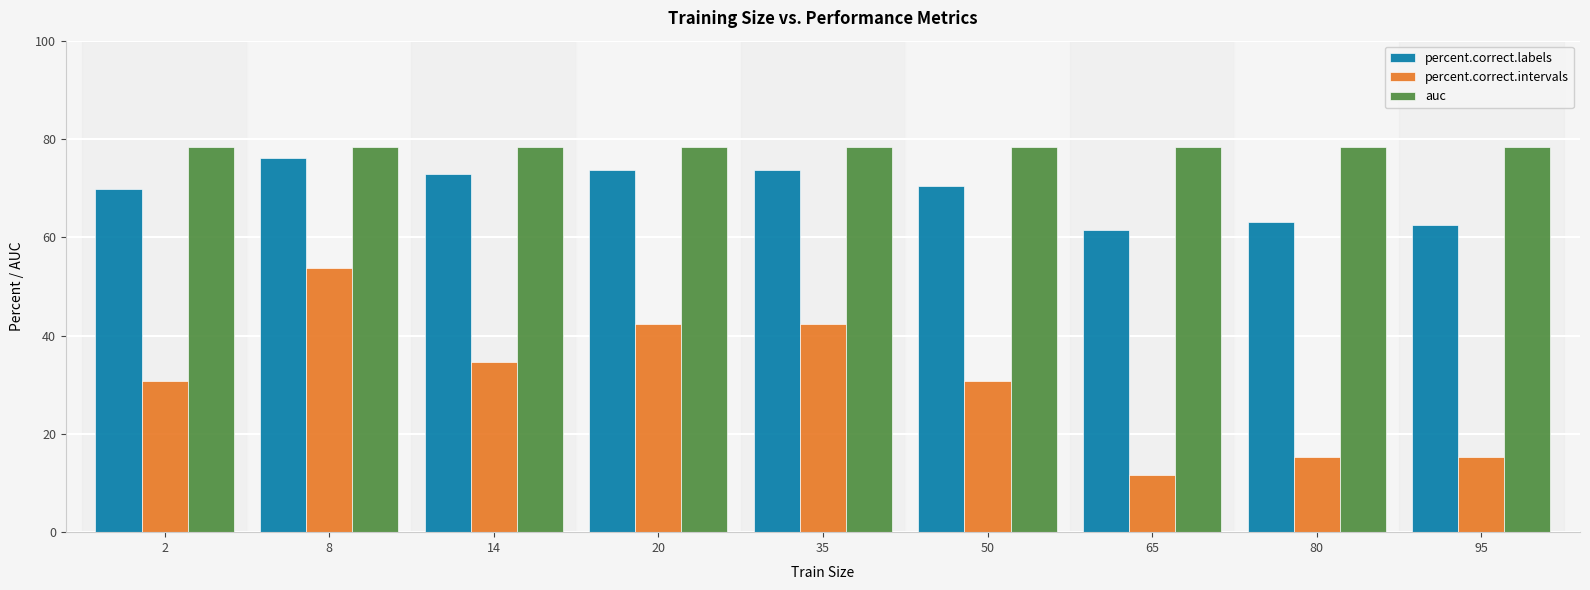

Reading right to left, extract all data points from this chart.

percent.correct.labels: 62.4	63.0	61.5	70.4	73.7	73.7	72.8	76.0	69.8
percent.correct.intervals: 15.4	15.4	11.5	30.8	42.3	42.3	34.6	53.8	30.8
auc: 78.3	78.3	78.3	78.3	78.3	78.3	78.3	78.3	78.3